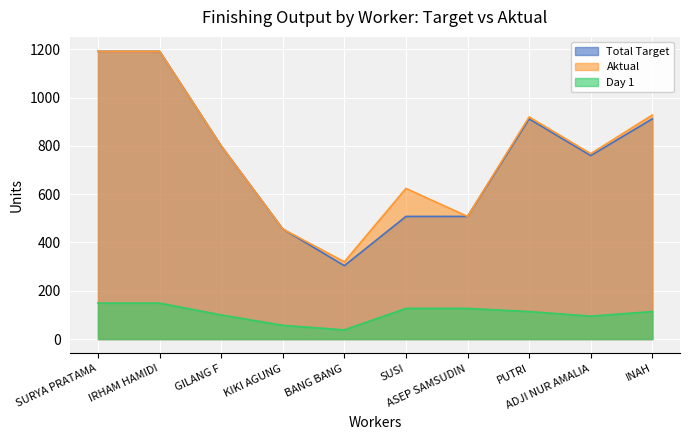

The Total Target series shows 1192 at IRHAM HAMIDI. True or false?

True